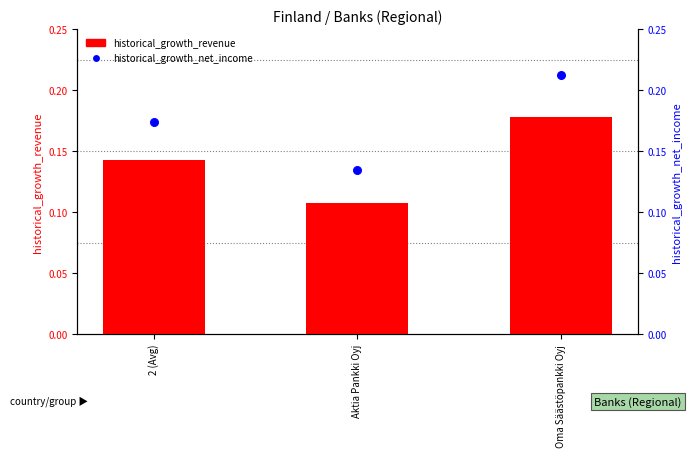

What is the total value across all series at 2 (Avg)?

0.3